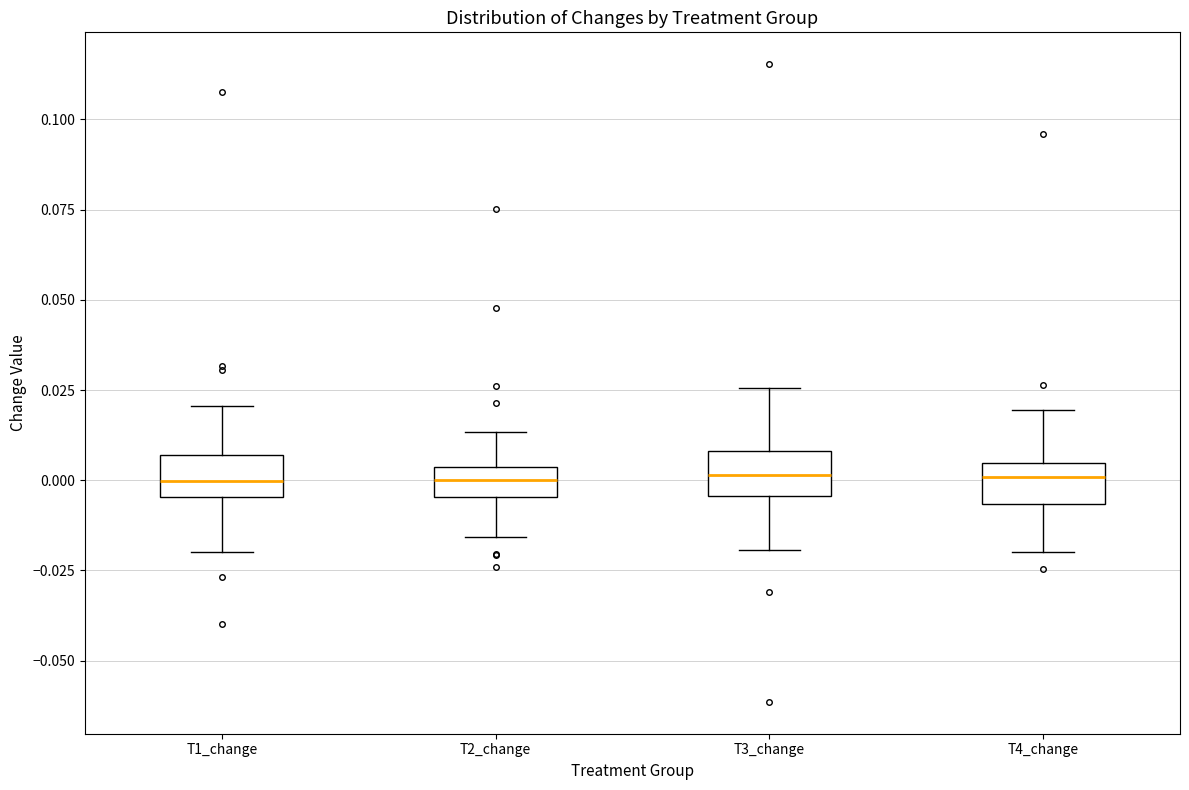

Where does the lower whisker of the box for T1_change end on the y-axis? The values are not printed on the chart, so give them approximately, as read against the axis.

-0.020